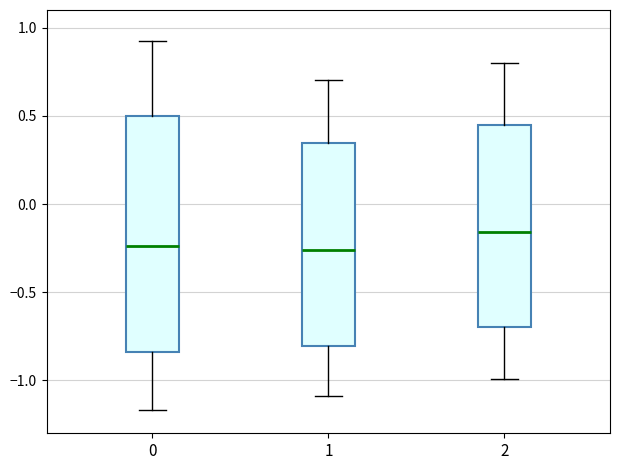

Reading left to right, read every box against the y-axis: the position of its median line, the range the box covers, and the ends of its whiskers. The values are not printed on the chart, so give them approximately, as read against the axis.

0: median -0.25, box -0.85 to 0.50, whiskers -1.15 to 0.90
1: median -0.25, box -0.80 to 0.35, whiskers -1.10 to 0.70
2: median -0.15, box -0.70 to 0.45, whiskers -1.00 to 0.80